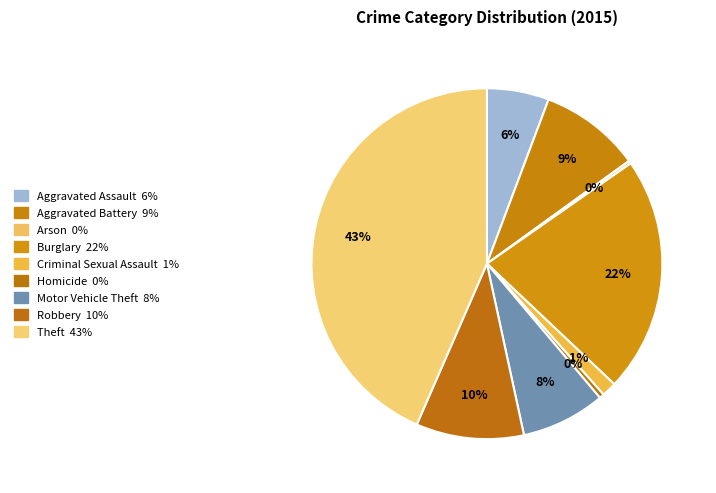

What percentage is NOT represented by Burglary?

78.2%